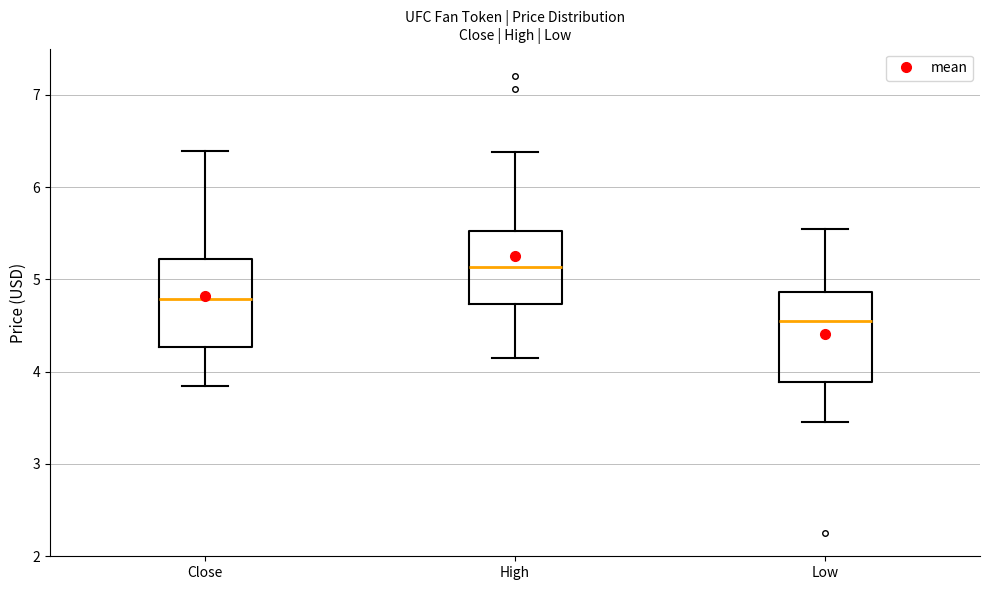

Which box's median line is the lowest?

Low